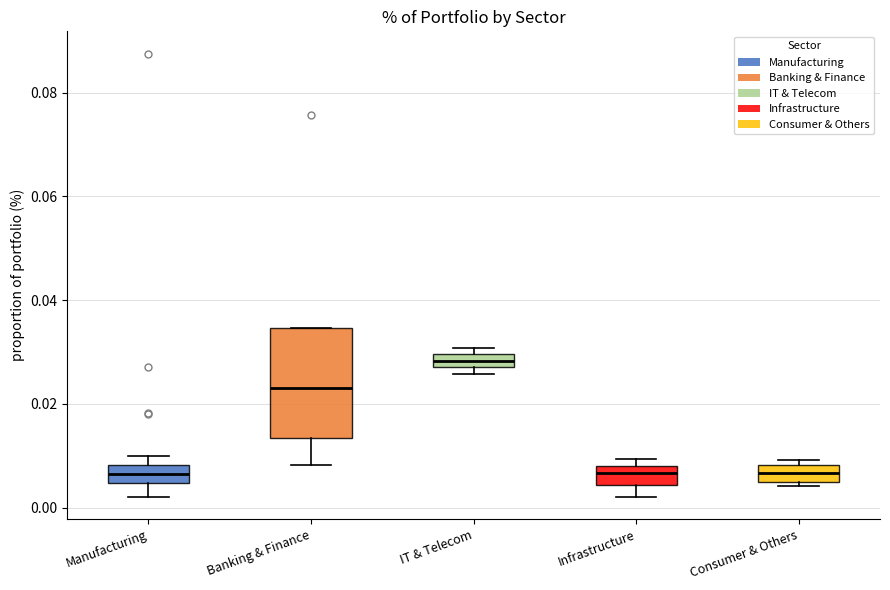

Which box is the tallest, from its lower edge to its upper edge?

Banking & Finance